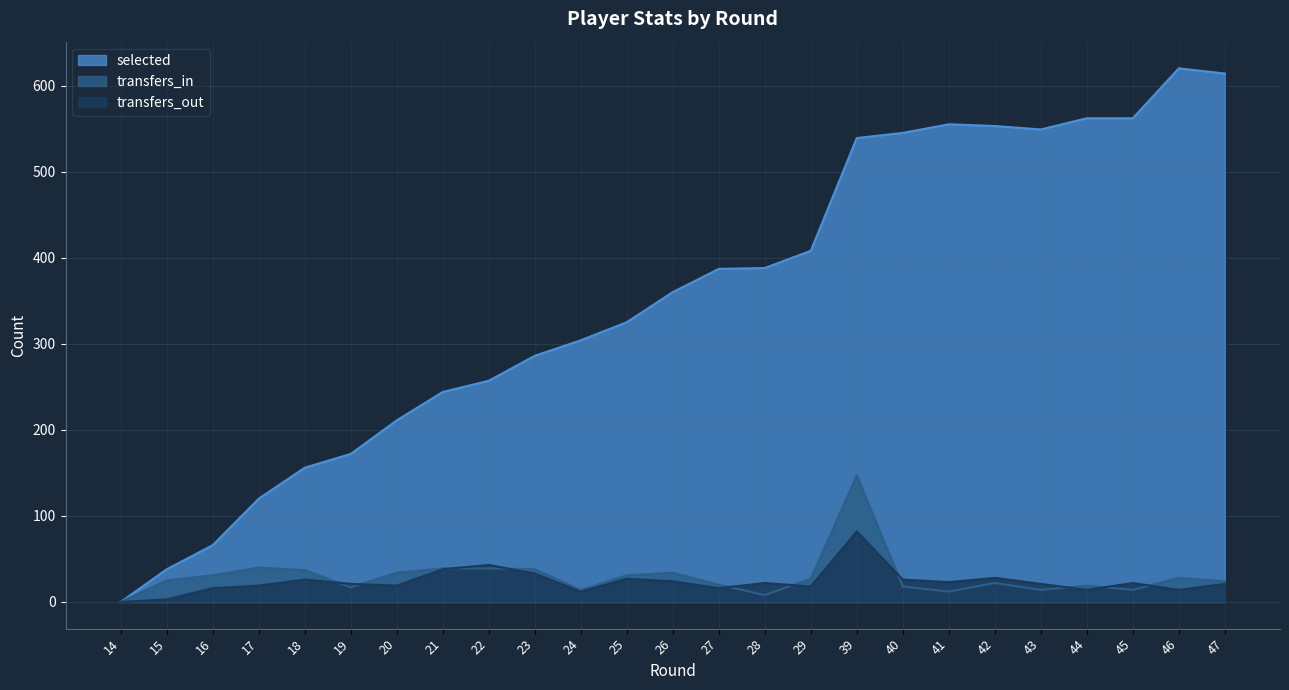

At how many categories does at least one series exceed 187?

19